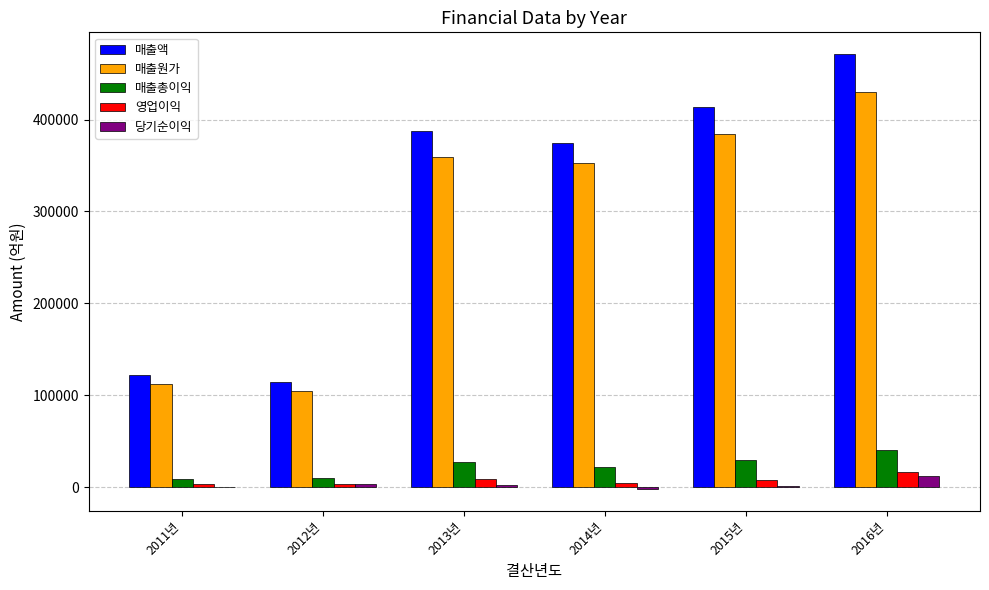

At which category is the sum across all series the highest?

2016년